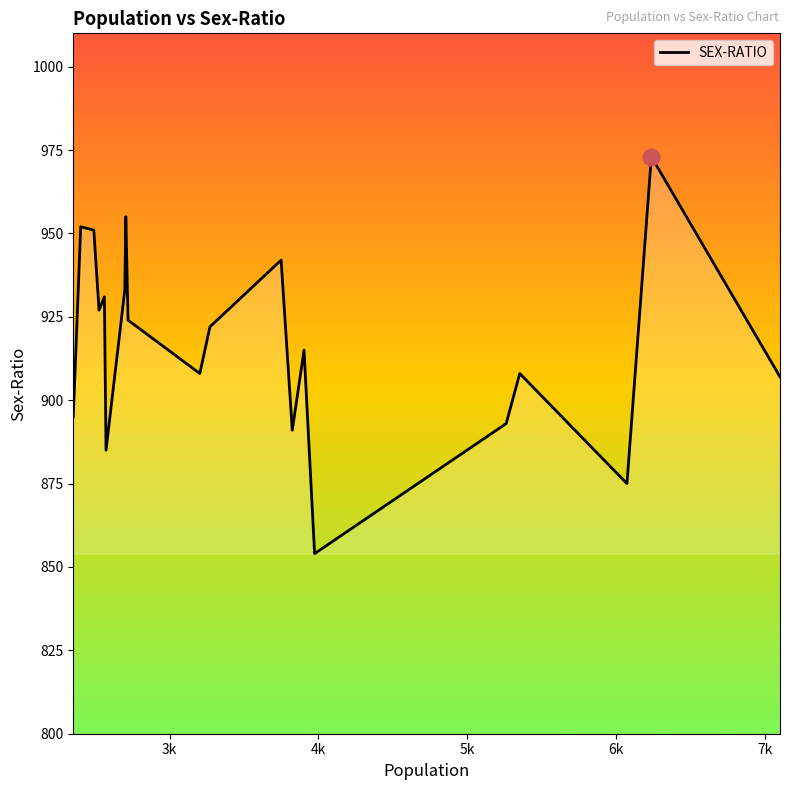

Reading left to right, extract all data points from this chart.

895	952	951	927	931	885	933	955	924	908	922	942	891	915	854	893	908	875	973	907